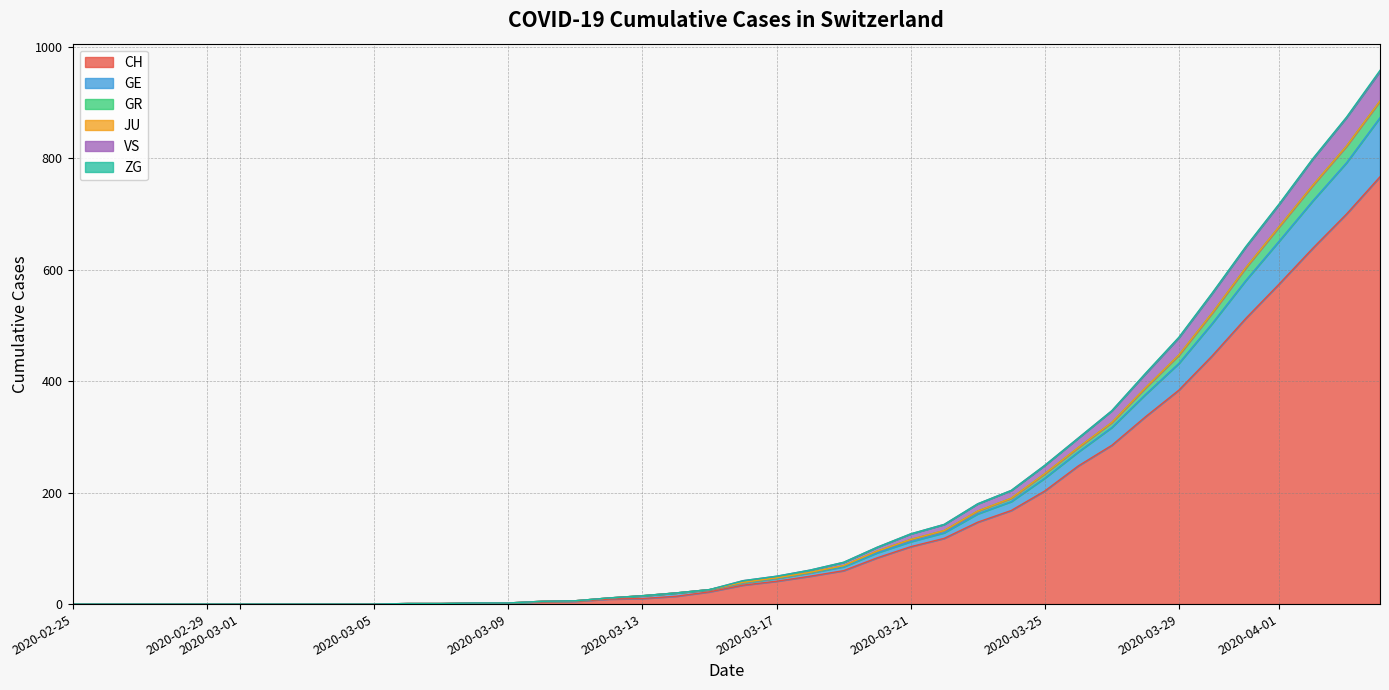

At which label is CH closest to 383?

2020-03-29